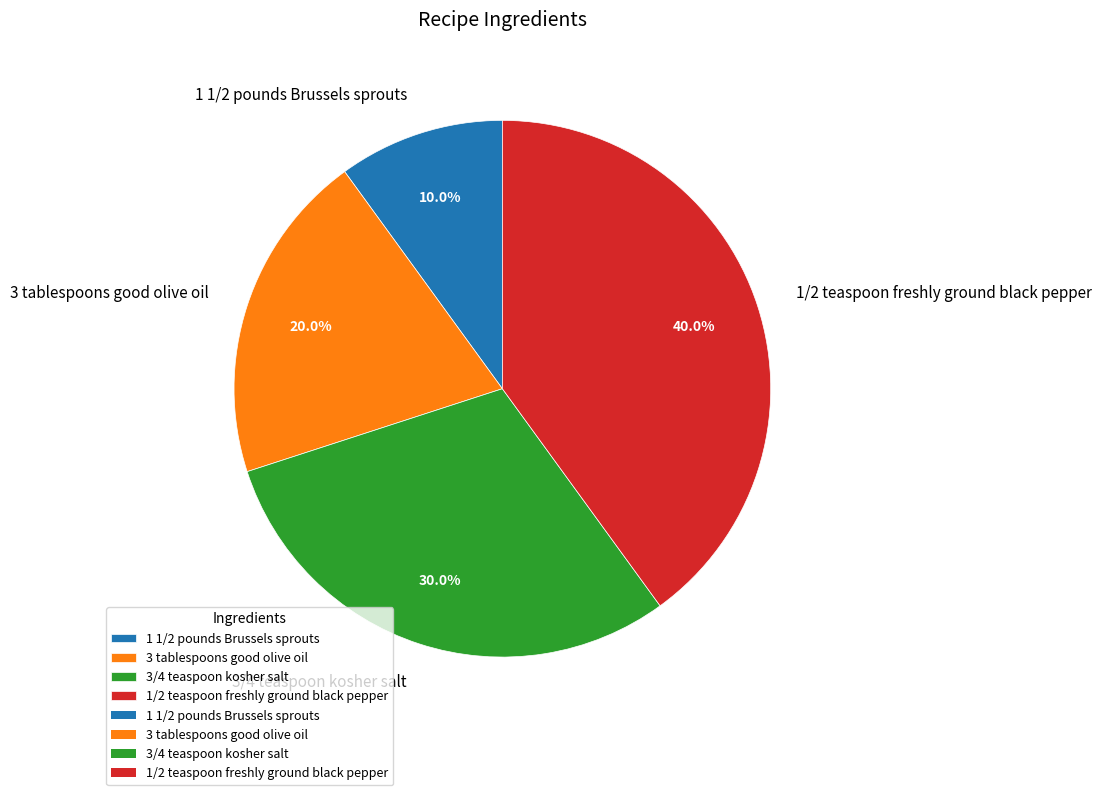

Between 1 1/2 pounds Brussels sprouts and 3 tablespoons good olive oil, which is larger?

3 tablespoons good olive oil